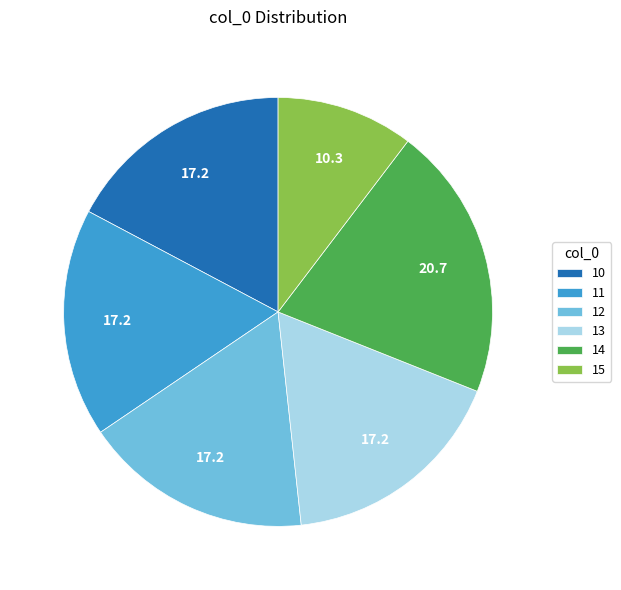

Does any single category account for the majority?

No